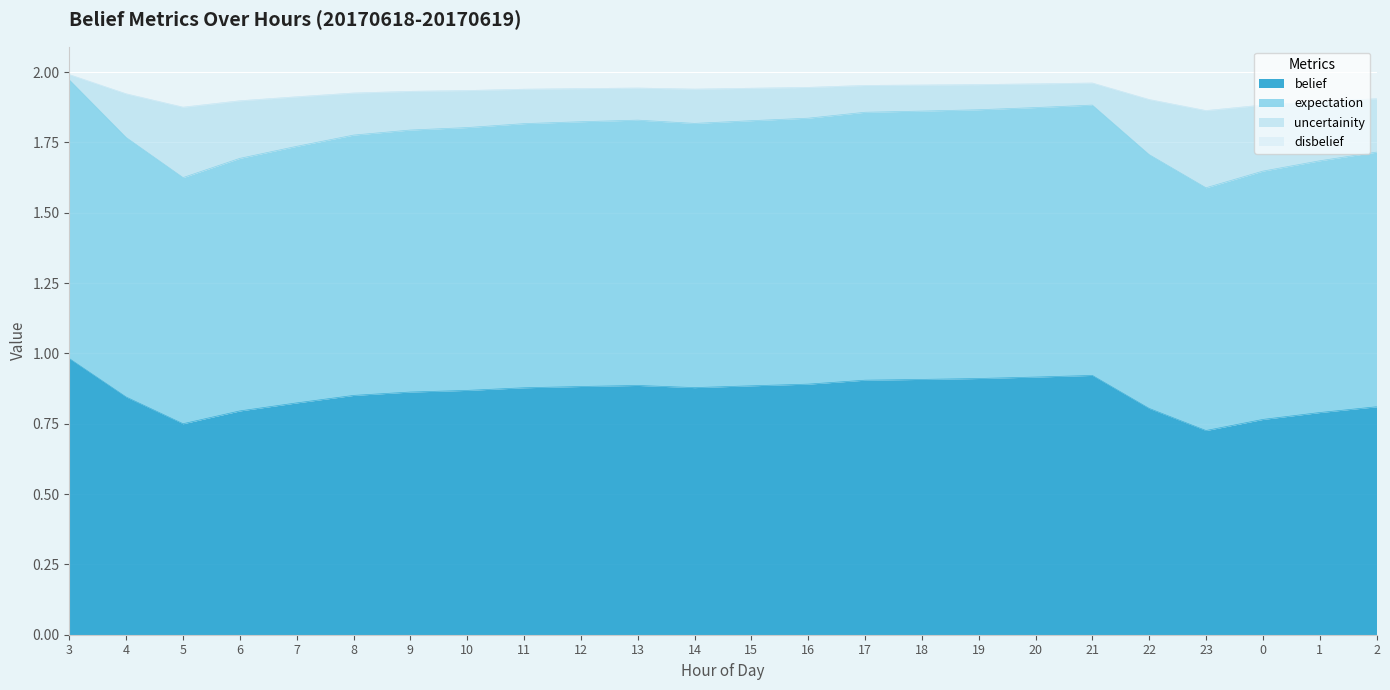

What is the total value across all series at 6?

1.9